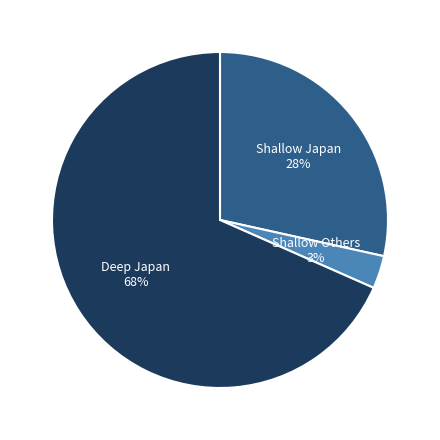

What is the largest slice in the pie chart?

Deep Japan